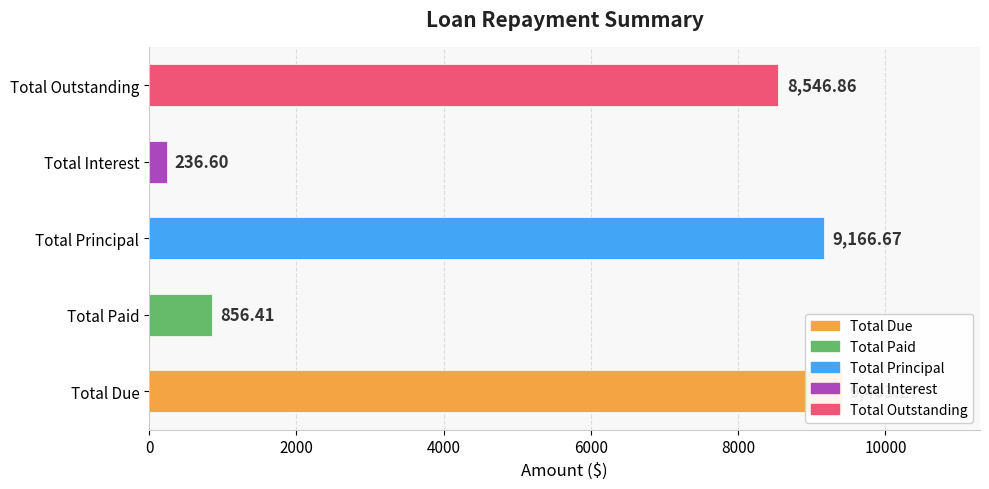

The value of Principal Due at 5 is 178.9. True or false?

False